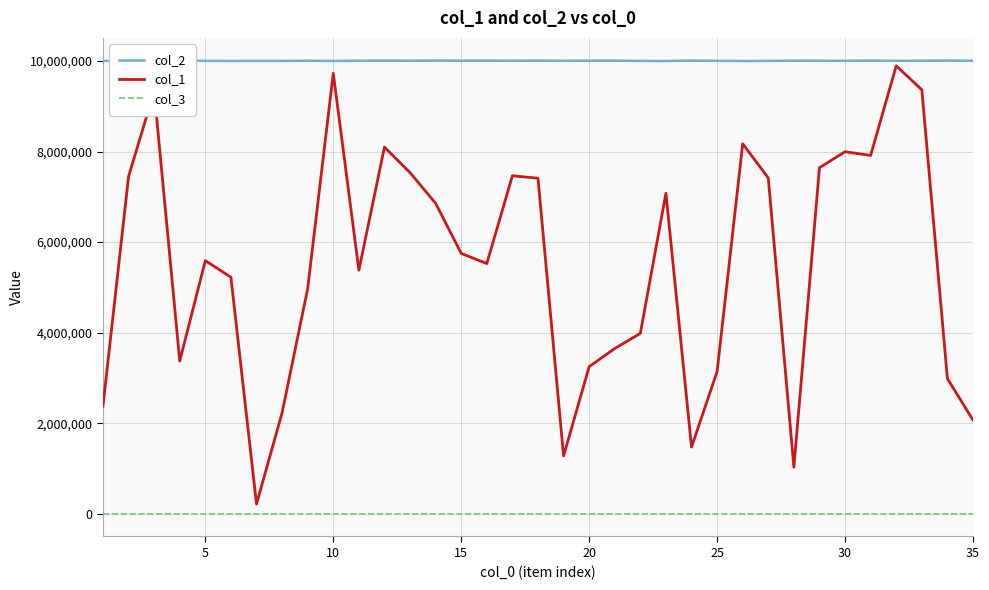

Which series has the largest total across all categories?

col_2